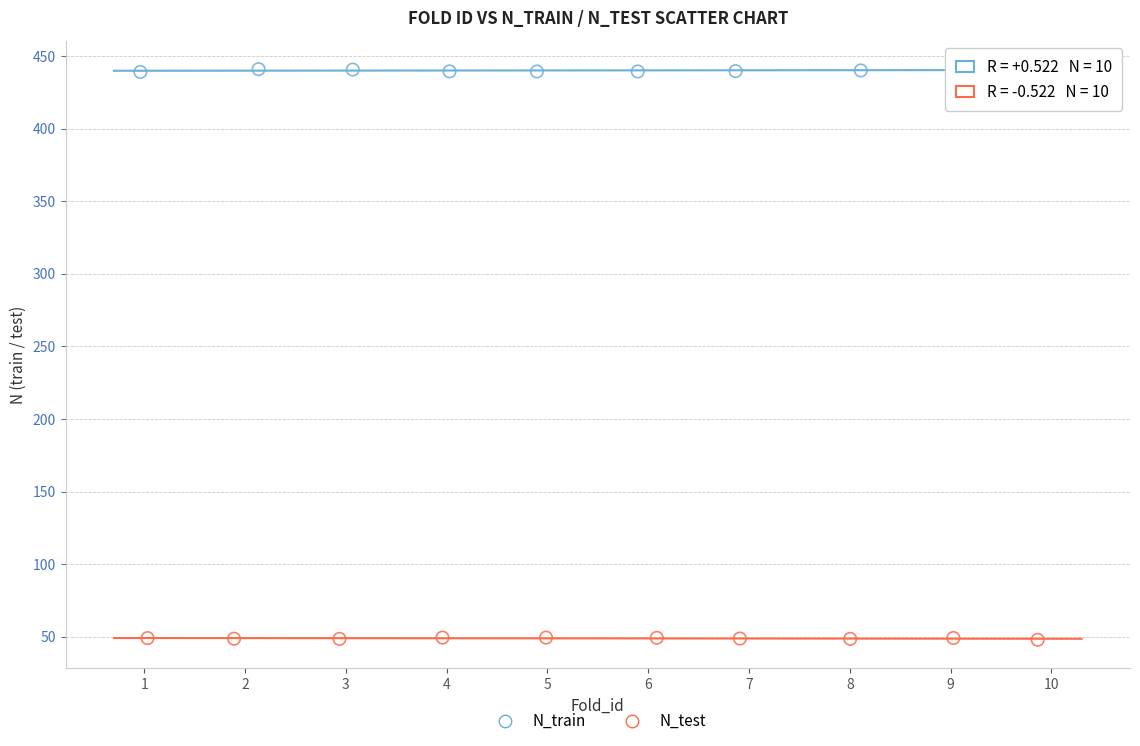

Which series contains the lowest Y value?

N_test